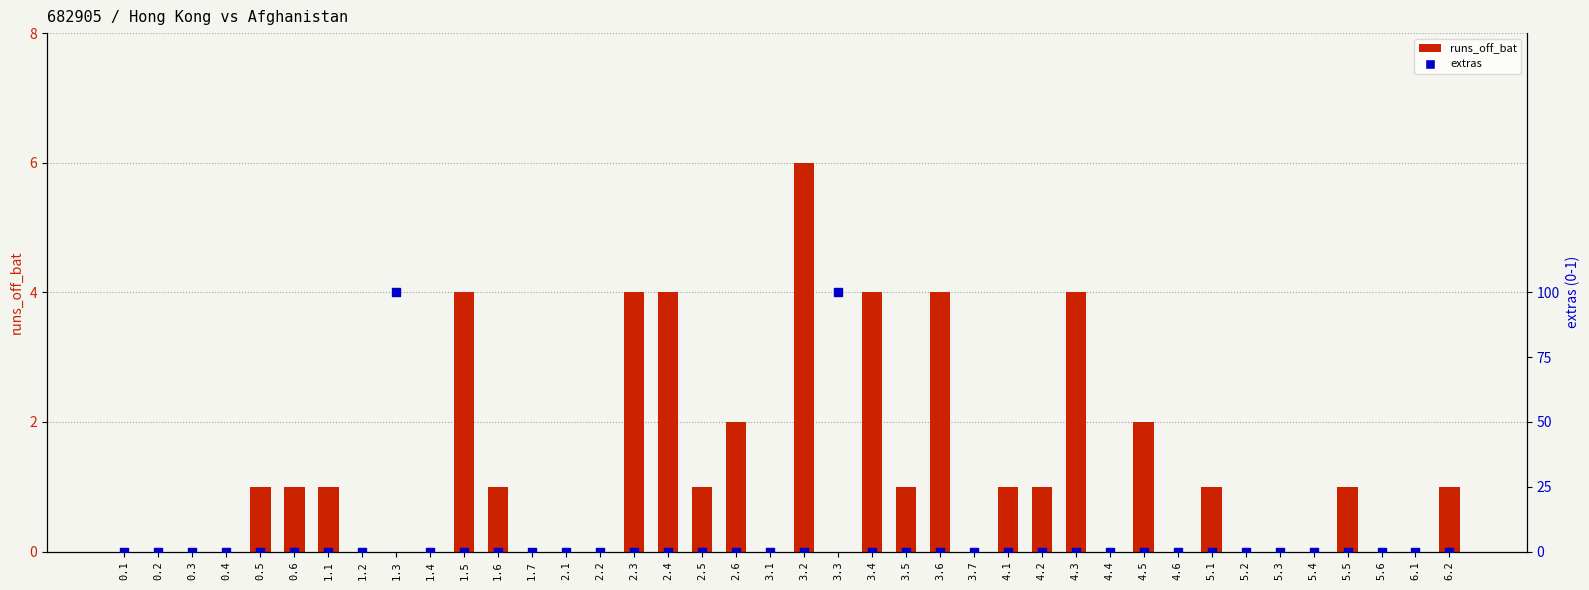

At which category is the sum across all series the highest?

1.3